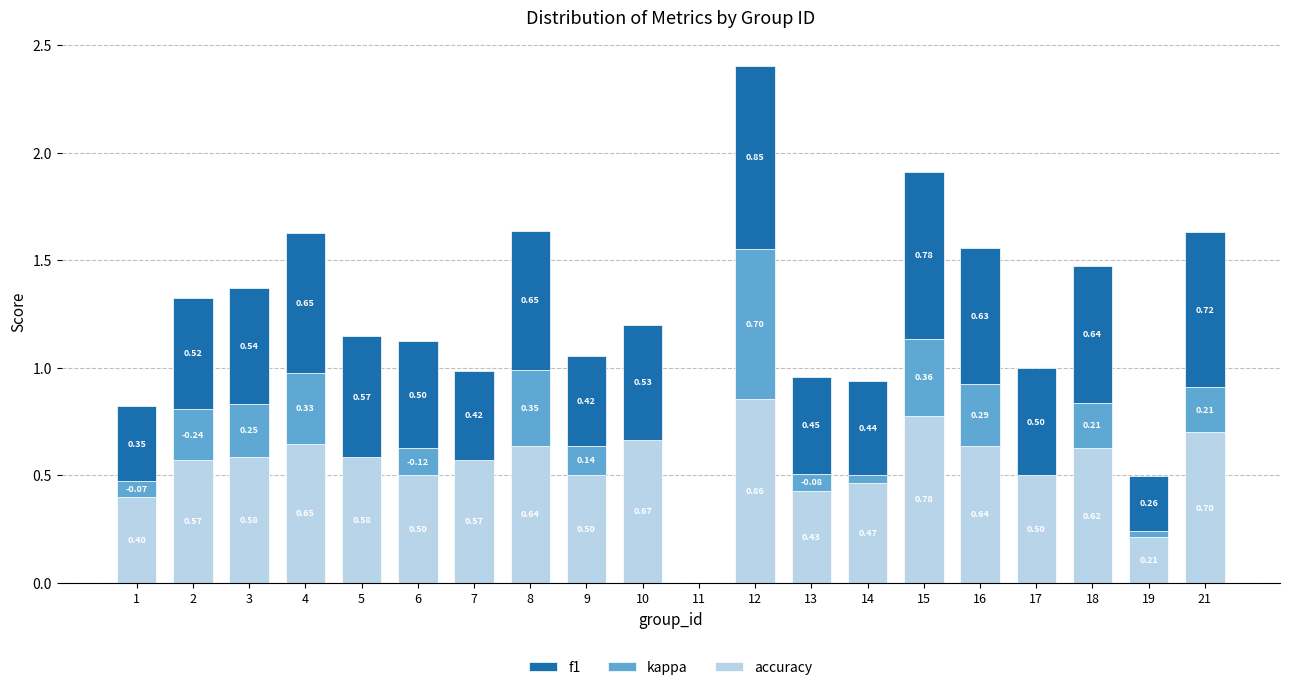

At which category is the sum across all series the highest?

12